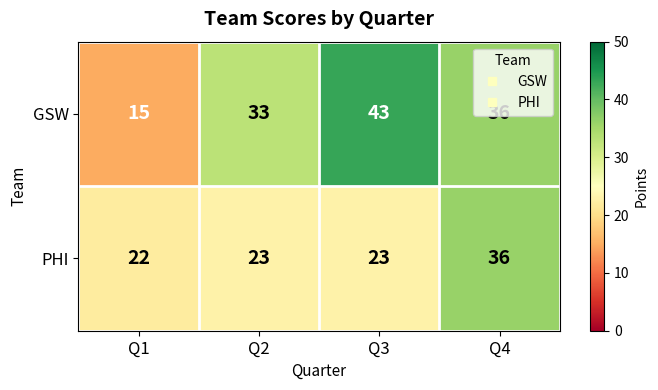

Rank the series by their average value, from highest to lowest.

GSW, PHI